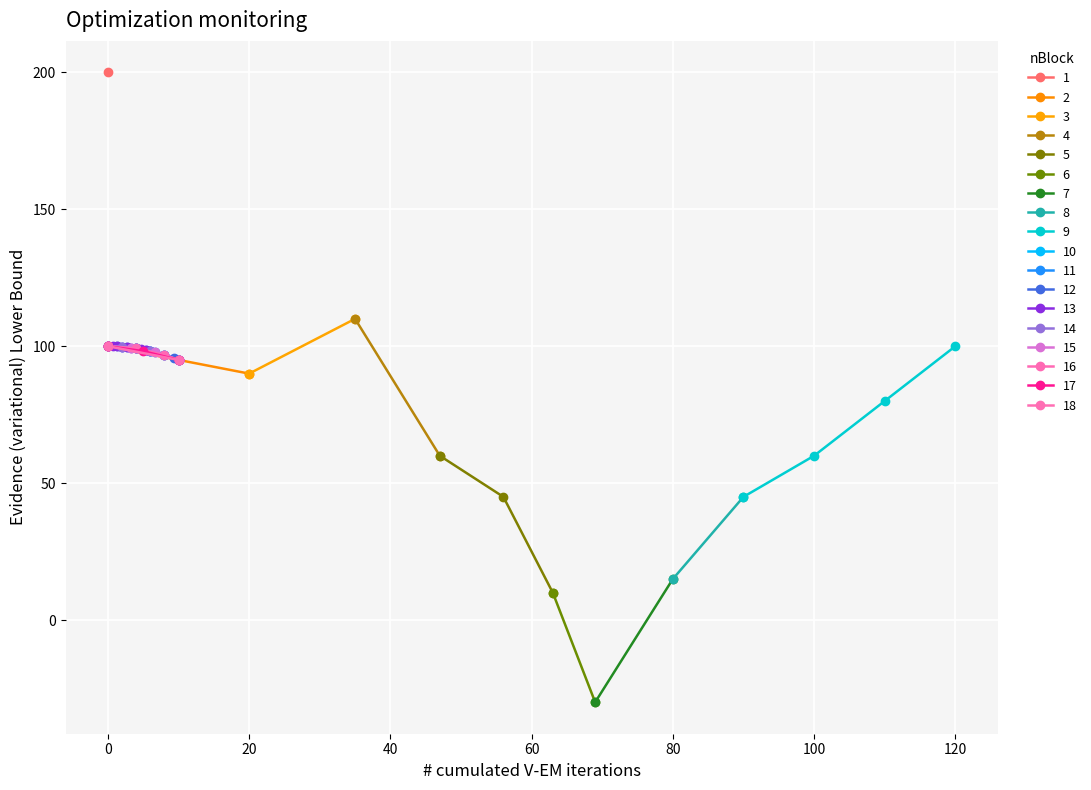

What is the minimum value for 13?

98.2